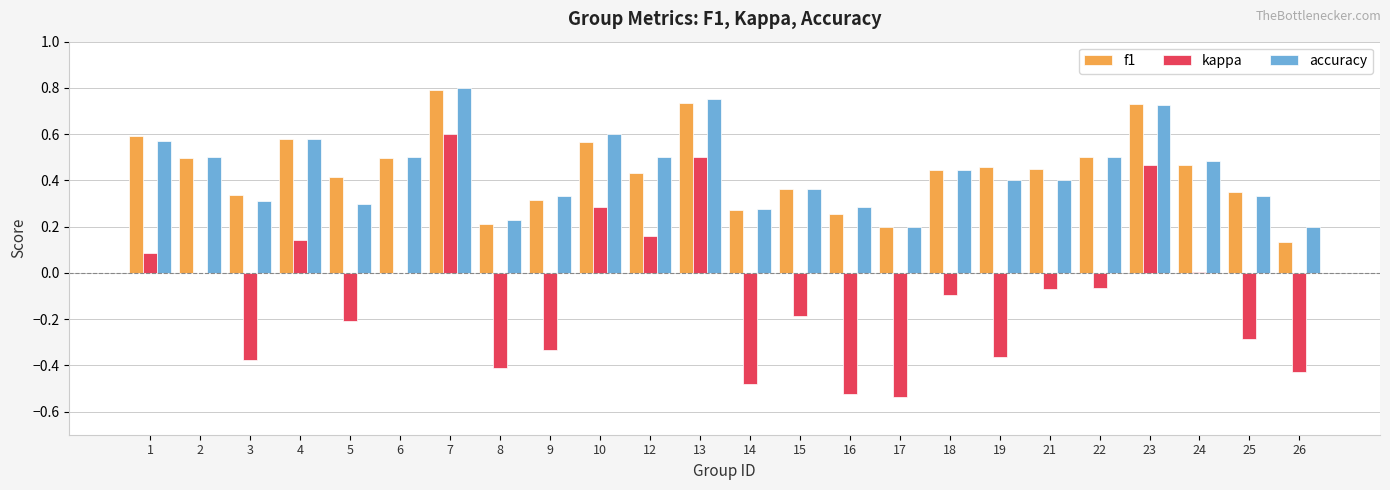

What is the sum of the f1 values at 6 and 4?

1.1